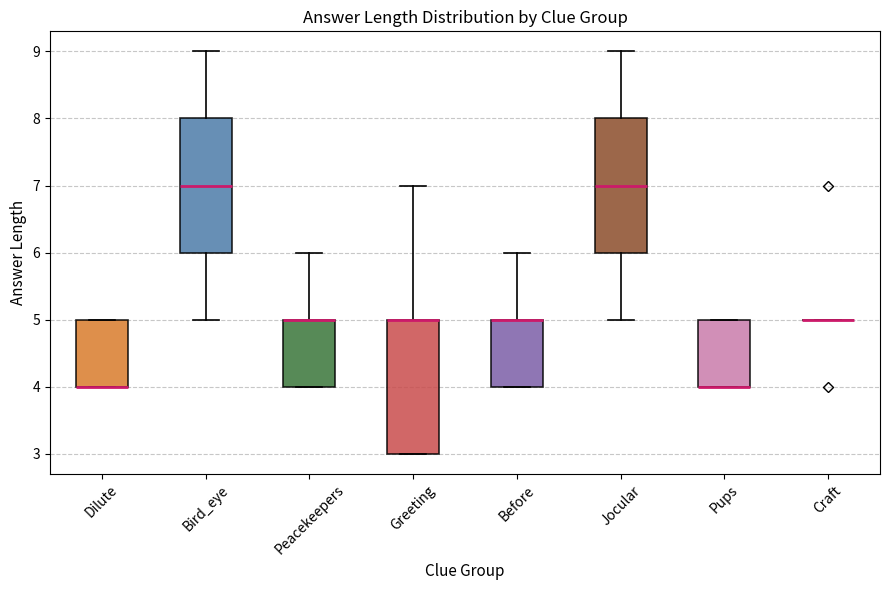

Reading left to right, read every box against the y-axis: the position of its median line, the range the box covers, and the ends of its whiskers. The values are not printed on the chart, so give them approximately, as read against the axis.

Dilute: median 4 (drawn on the box's lower edge), box 4 to 5, whiskers 4 to 5
Bird_eye: median 7, box 6 to 8, whiskers 5 to 9
Peacekeepers: median 5 (drawn on the box's upper edge), box 4 to 5, whiskers 4 to 6
Greeting: median 5 (drawn on the box's upper edge), box 3 to 5, whiskers 3 to 7
Before: median 5 (drawn on the box's upper edge), box 4 to 5, whiskers 4 to 6
Jocular: median 7, box 6 to 8, whiskers 5 to 9
Pups: median 4 (drawn on the box's lower edge), box 4 to 5, whiskers 4 to 5
Craft: box collapsed to a line at 5, whiskers 5 to 5